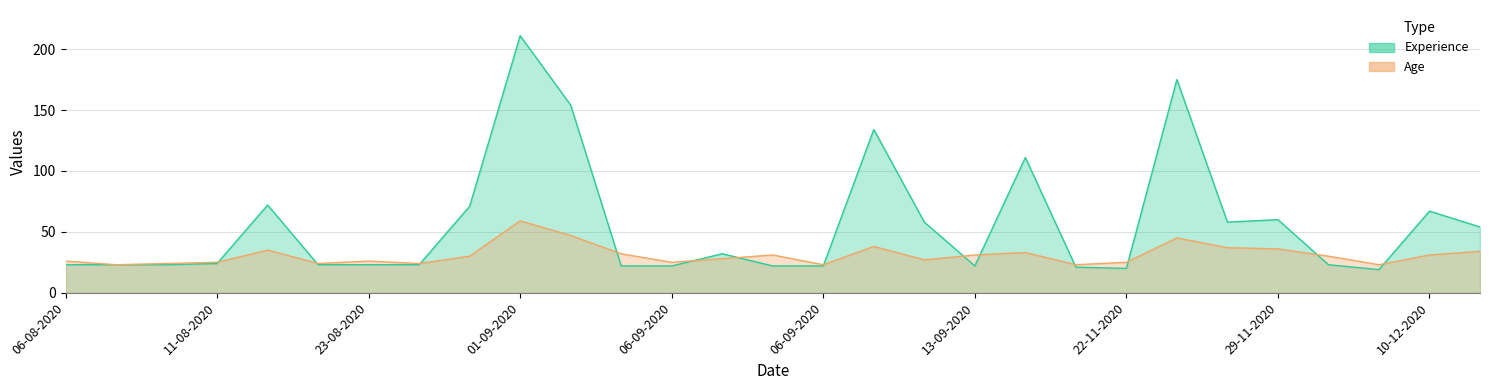

What is the label of the 24th point from the right?

18-08-2020